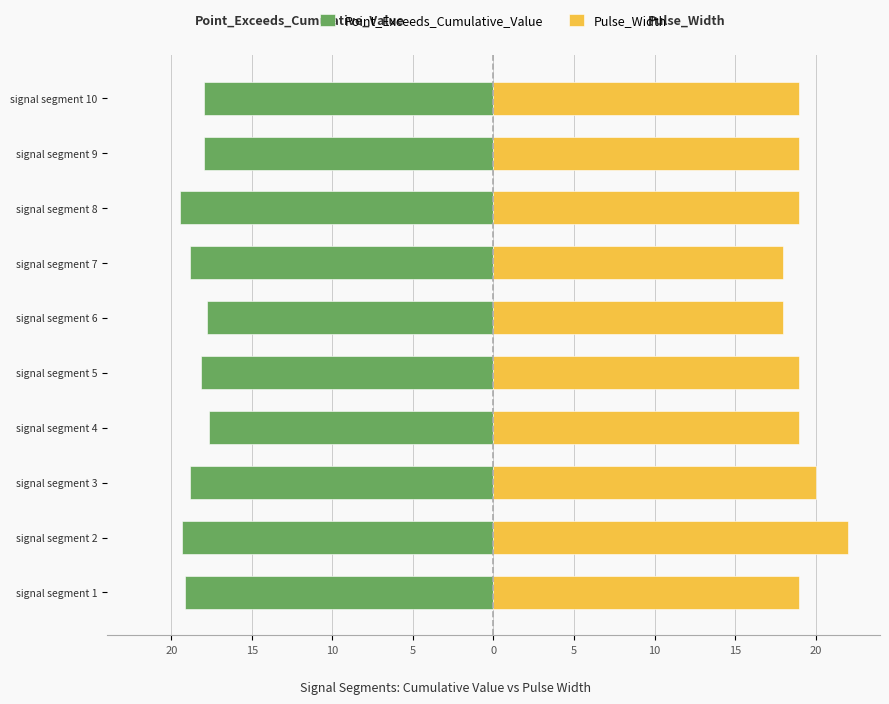

Count the Pulse_Width values in the range 19 to 20.

7